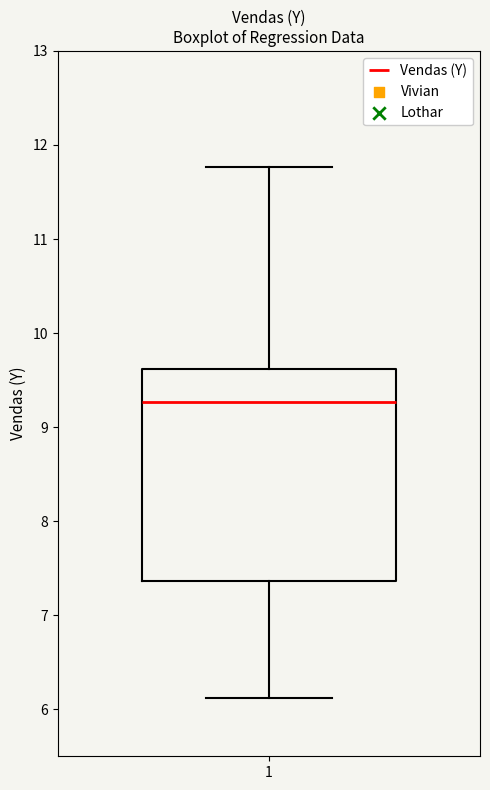

Read this box plot against the y-axis: the position of the median line, the range covered by the box, and the ends of both whiskers. The values are not printed on the chart, so give them approximately, as read against the axis.

median 9.3, box 7.4 to 9.6, whiskers 6.1 to 11.8